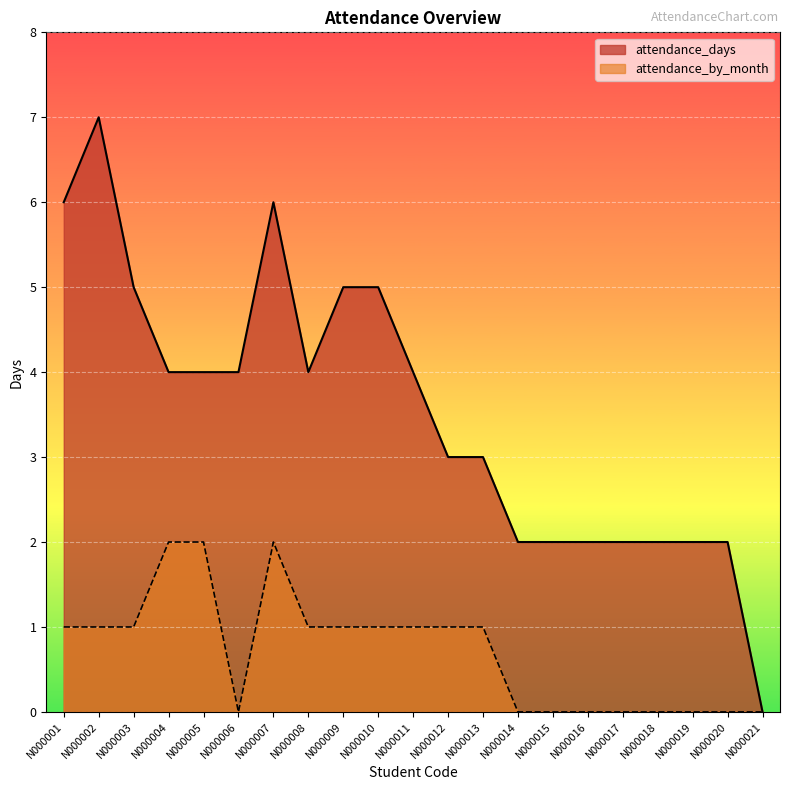

Which series has the widest spread of values?

attendance_days